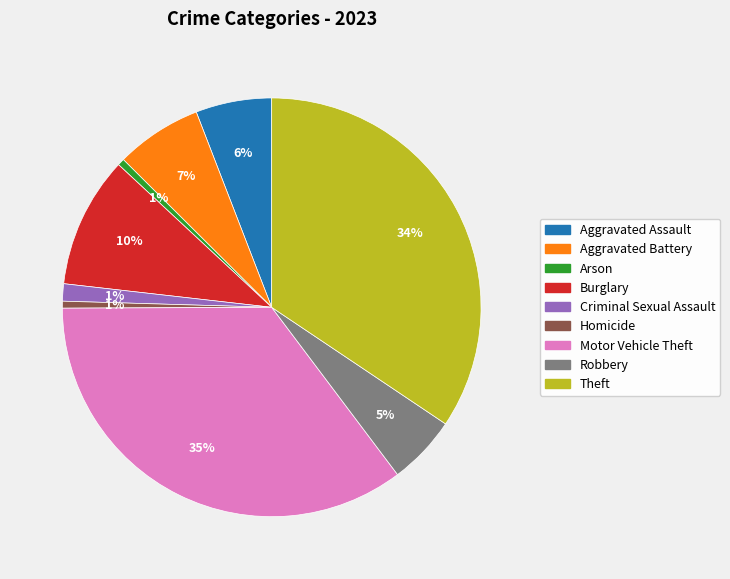

To the nearest percent, what percentage of the pie is Theft?

34%